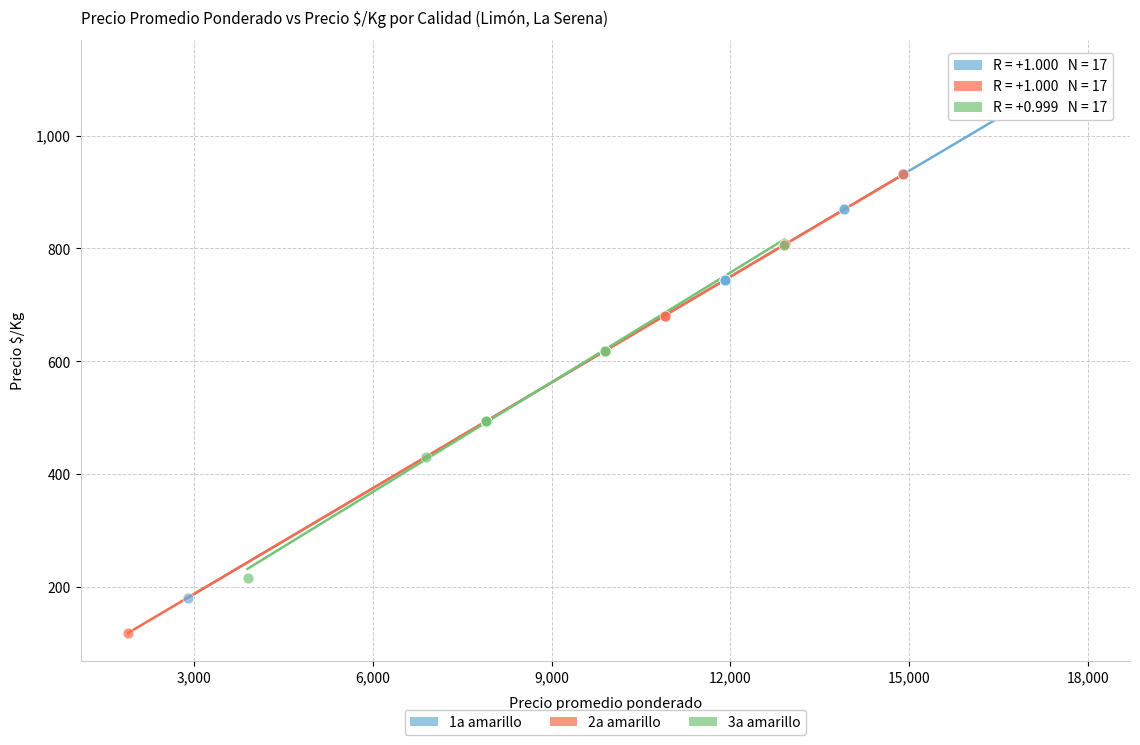

Which series has the widest spread of Y values?

1a amarillo